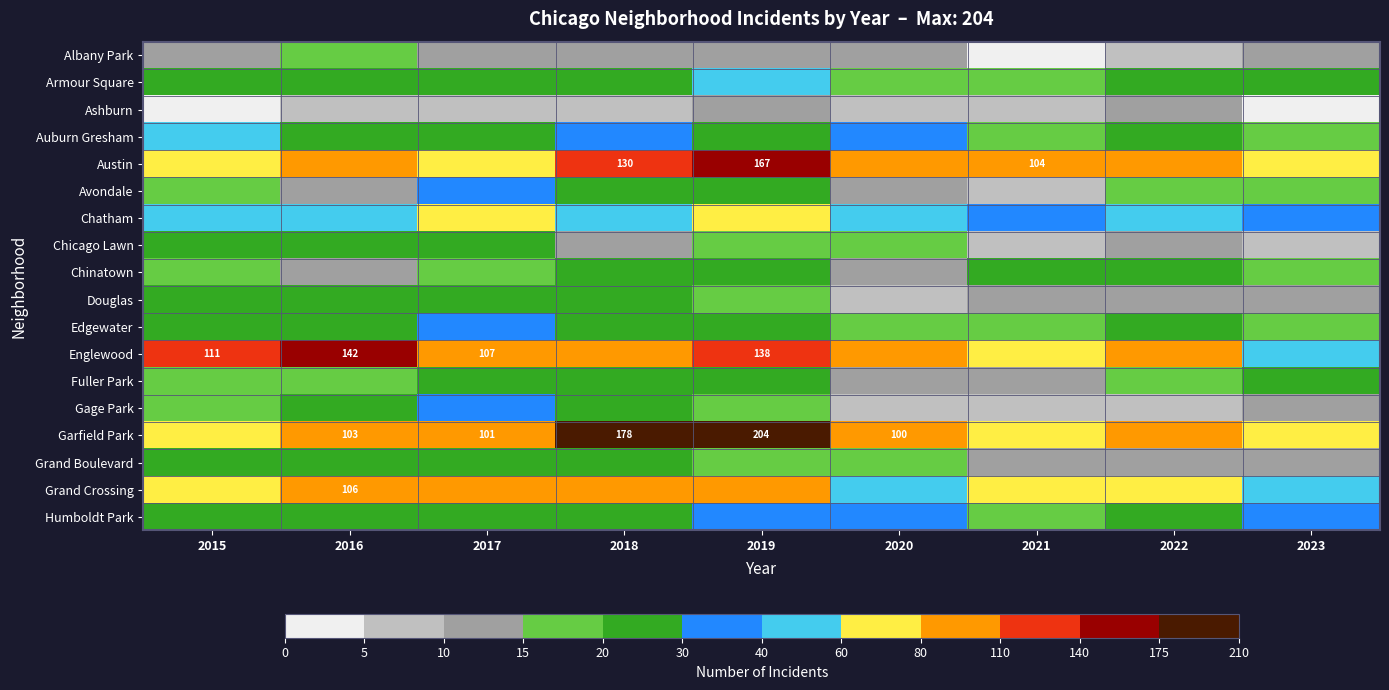

Which series has the largest total across all categories?

Garfield Park